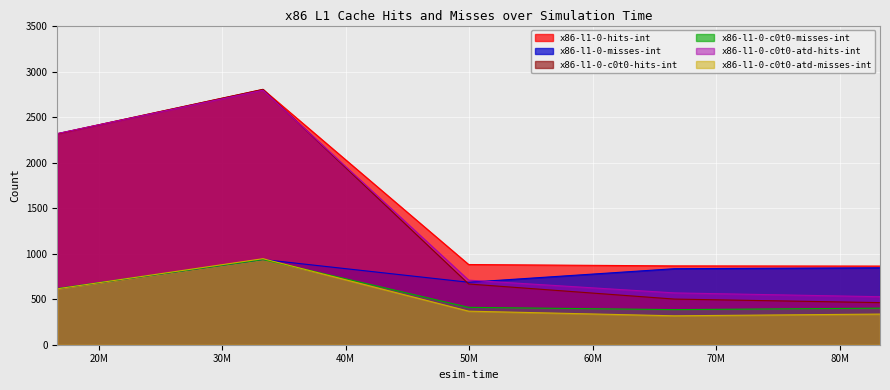

The x86-l1-0-c0t0-atd-hits-int series shows 2322 at 16650000. True or false?

True